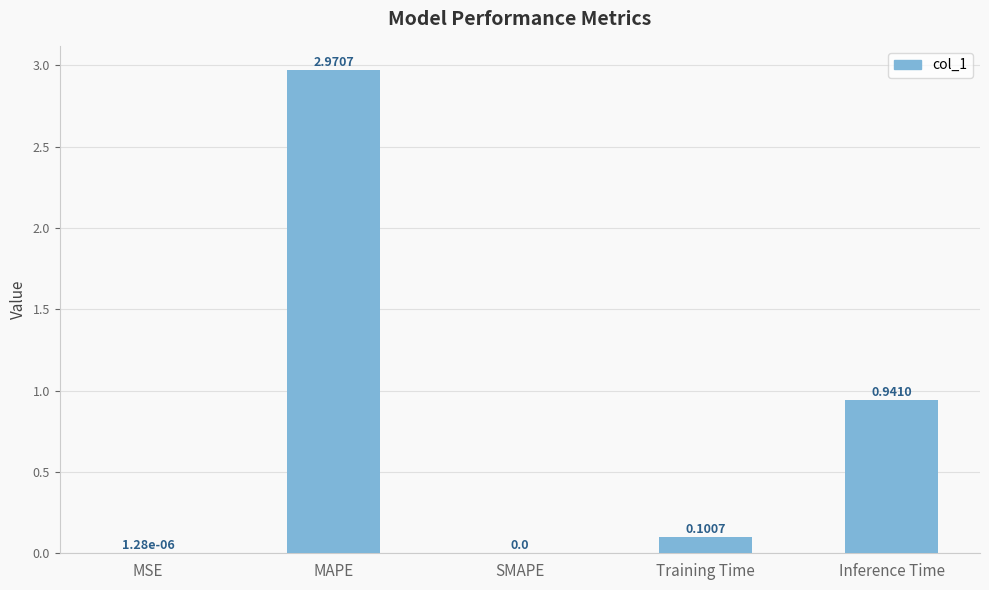

Count the number of data series in this chart.

1